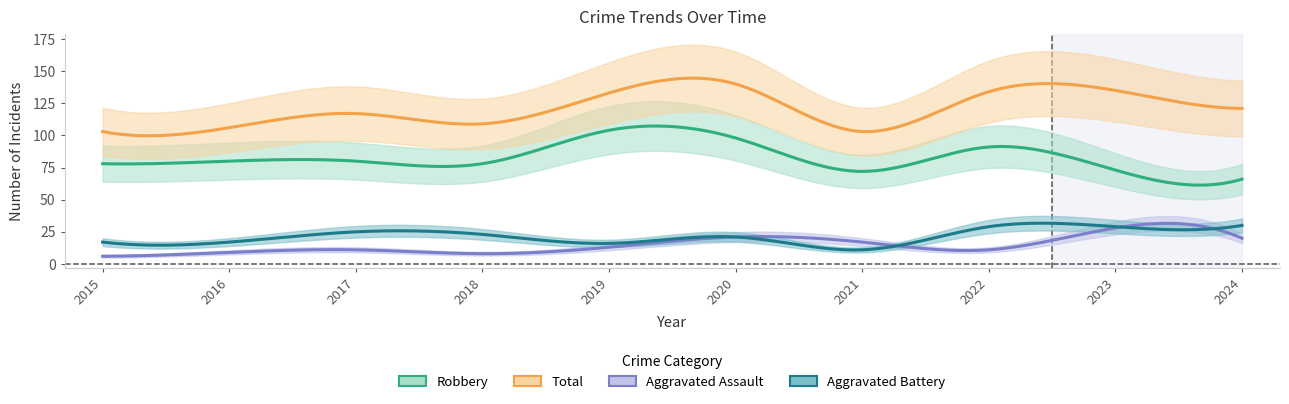

Where is the first local maximum for Aggravated Battery?

2017